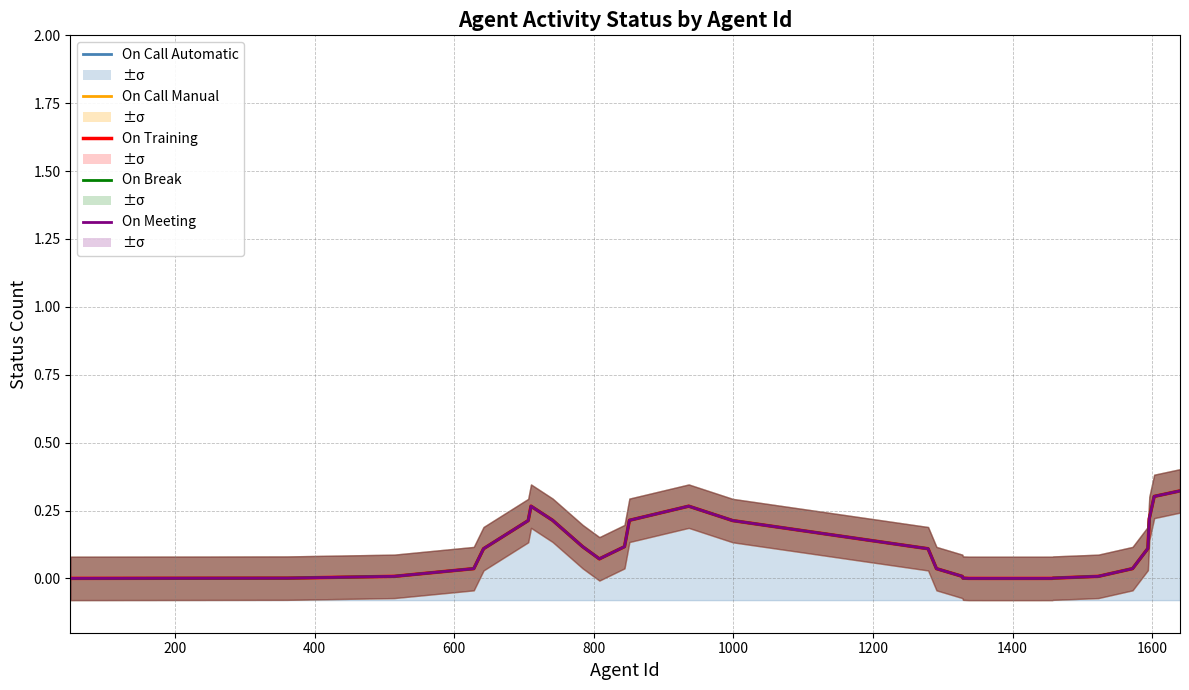

The On Call Automatic series shows 0.1 at 1000. True or false?

False